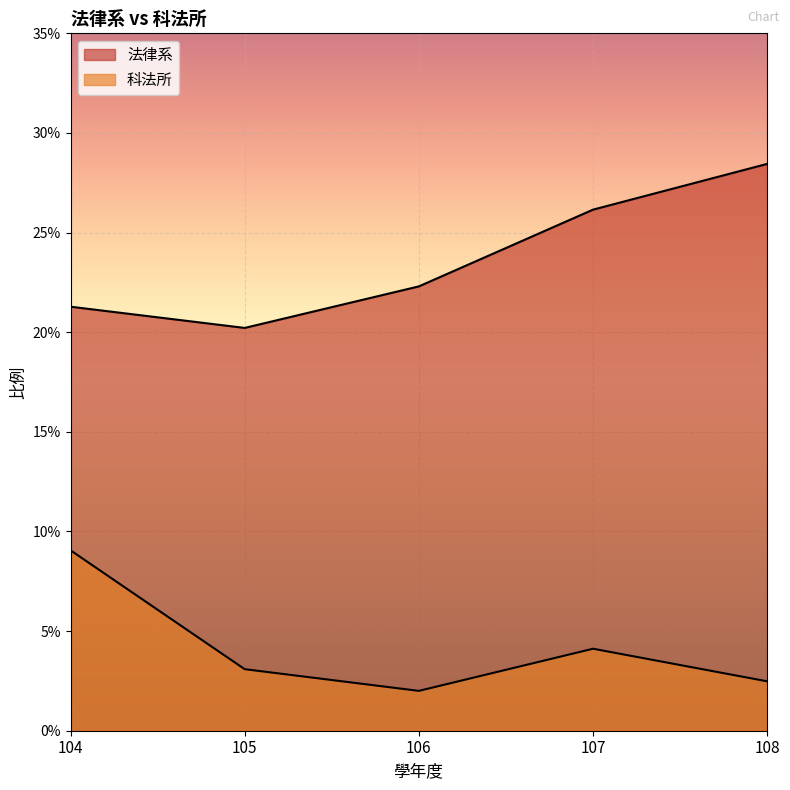

What is the value of the 法律系 point at the 4th from the left?

0.3